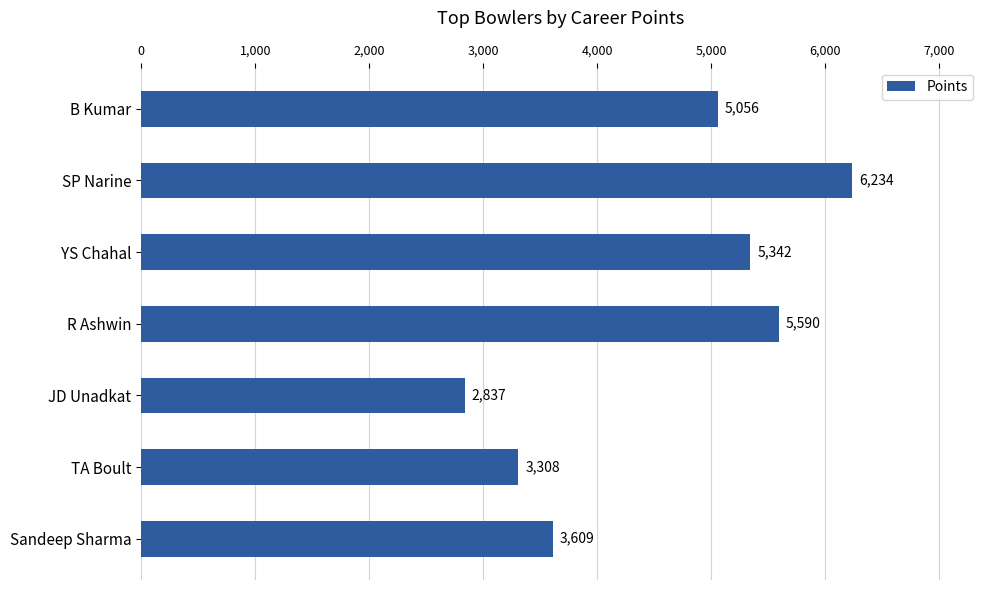

What position from the bottom is R Ashwin?

4